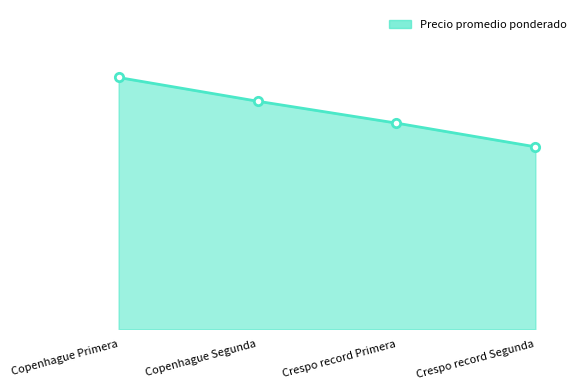

The value at Crespo record Primera is 452. True or false?

True